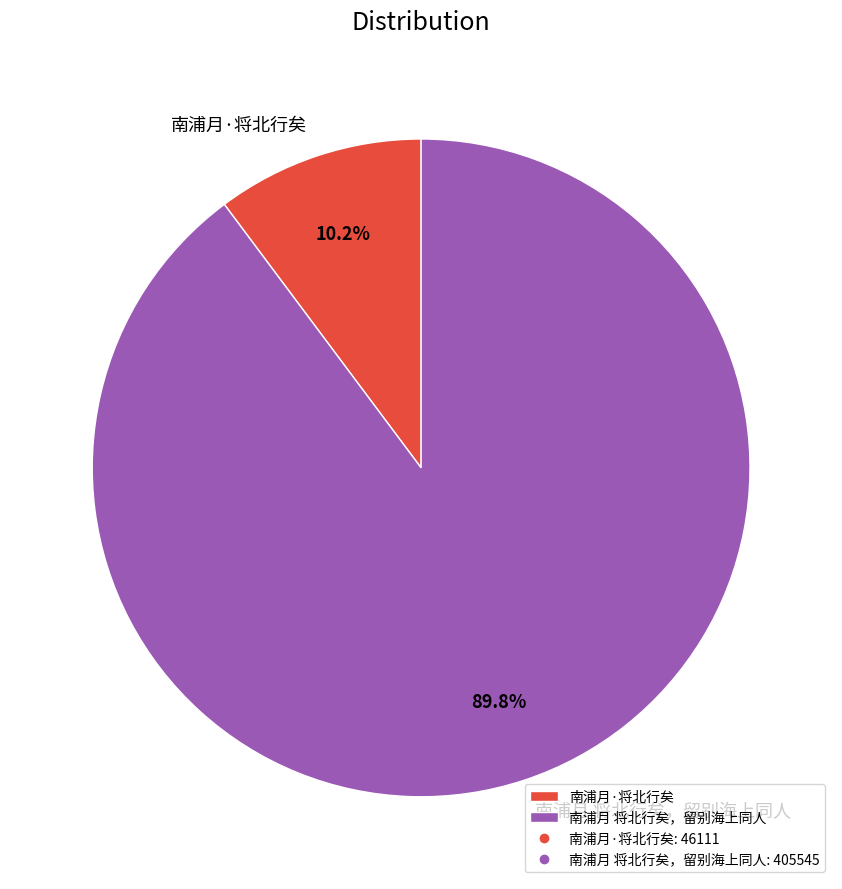

Which has a higher value, 南浦月 将北行矣，留别海上同人 or 南浦月·将北行矣?

南浦月 将北行矣，留别海上同人